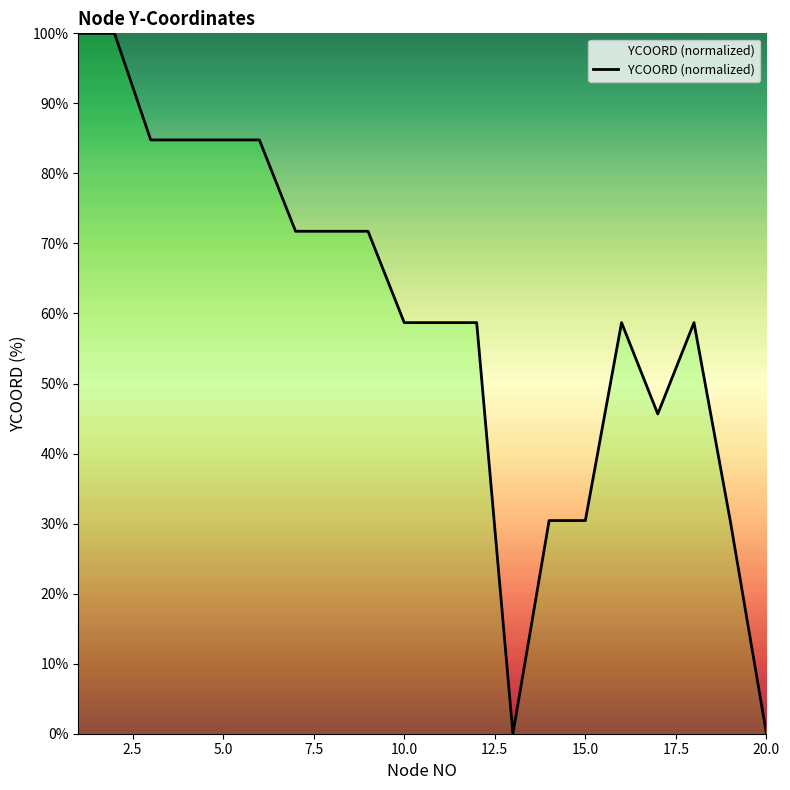

How many values are below 58?

6